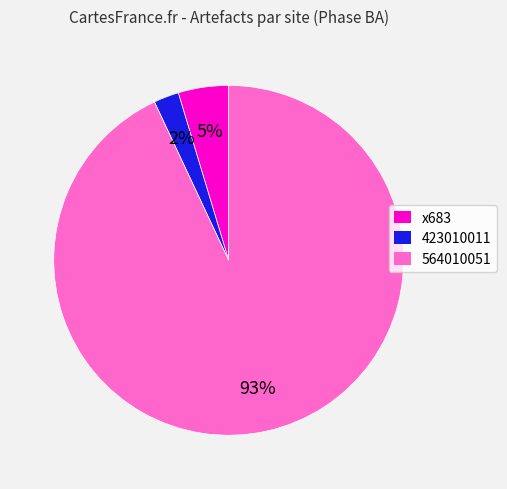

How many segments does this pie chart have?

3